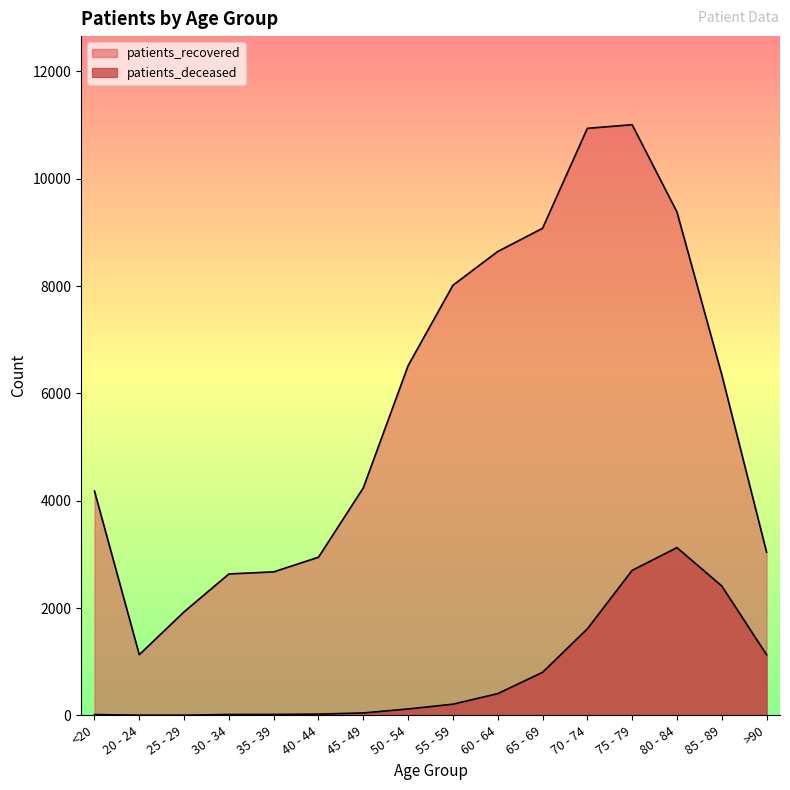

List the series in order of their peak value, lowest first.

patients_deceased, patients_recovered